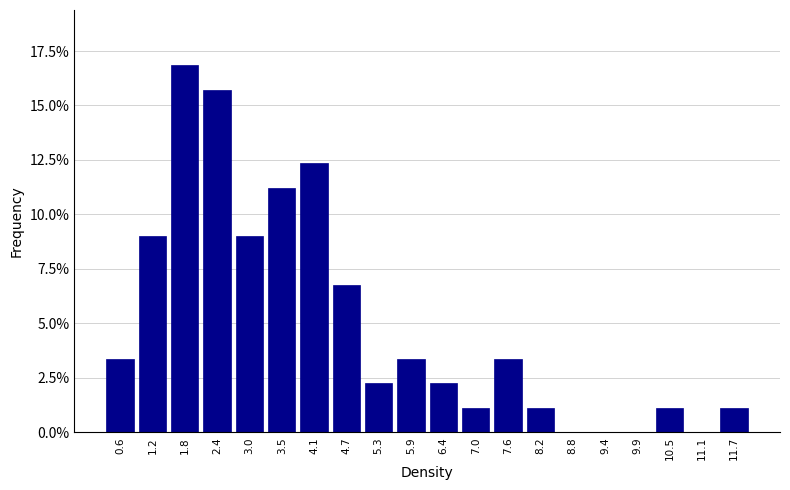

Reading left to right, extract all data points from this chart.

0.6=3.4	1.2=9.0	1.8=16.9	2.4=15.7	3.0=9.0	3.5=11.2	4.1=12.4	4.7=6.7	5.3=2.2	5.9=3.4	6.4=2.2	7.0=1.1	7.6=3.4	8.2=1.1	8.8=0.0	9.4=0.0	9.9=0.0	10.5=1.1	11.1=0.0	11.7=1.1